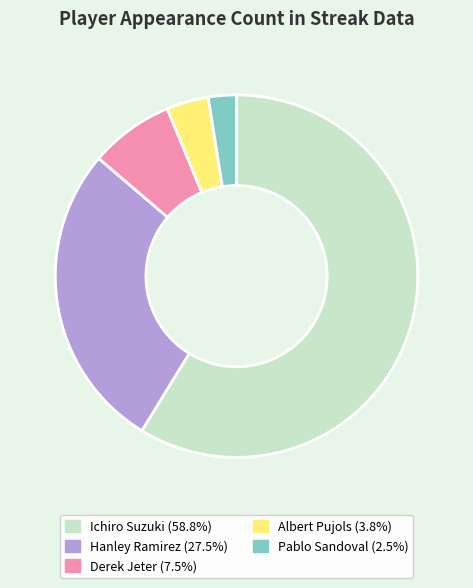

Which slice is the largest?

Ichiro Suzuki